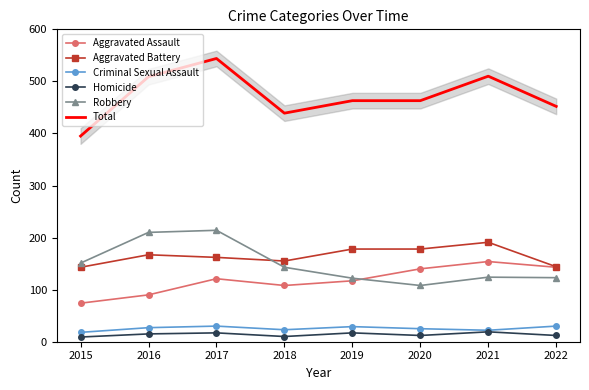

Is it true that Aggravated Assault equals 87 at 2022?

False